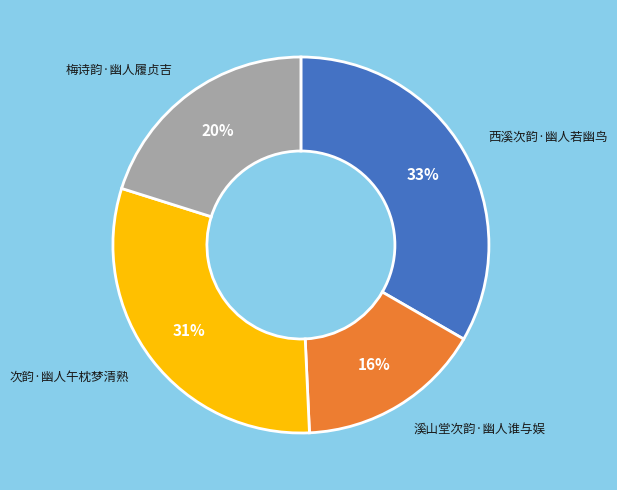

Do 次韵·幽人午枕梦清熟 and 溪山堂次韵·幽人谁与娱 together represent more than half of the pie?

No